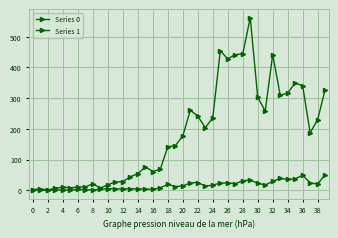

Where does the Series 0 series first go above 177?

21